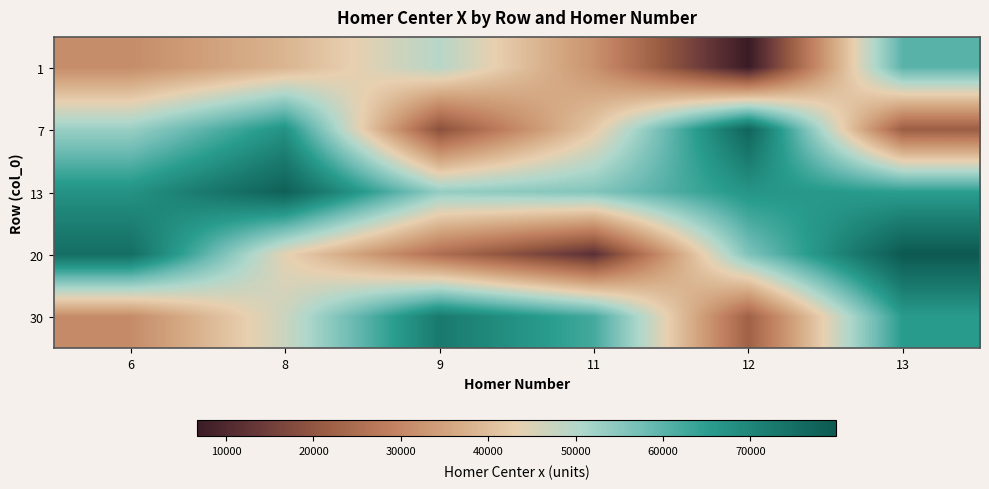

Reading left to right, what are all the values shown in this chart?

1: 6=30999.0	8=38403.2	9=49535.8	11=32028.7	12=6696.3	13=60184.3
7: 6=53104.8	8=67352.7	9=18729.3	11=41988.1	12=77248.4	13=21423.4
13: 6=67344.7	8=78212.1	9=53516.0	11=55717.5	12=66797.0	13=64905.3
20: 6=75162.3	8=43837.6	9=25003.6	11=11687.7	12=56188.3	13=79862.9
30: 6=30849.4	8=47082.8	9=72478.7	11=62306.8	12=22305.4	13=65454.4